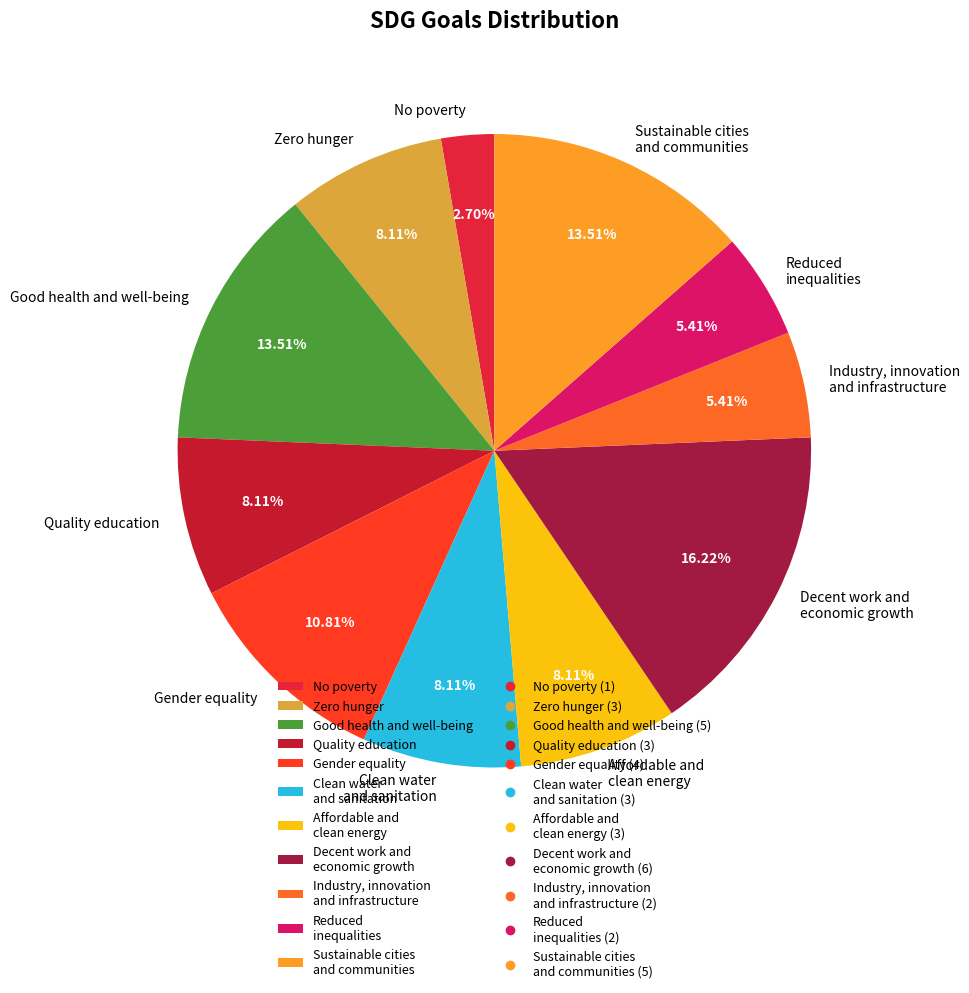

What is the smallest slice in the pie chart?

No poverty